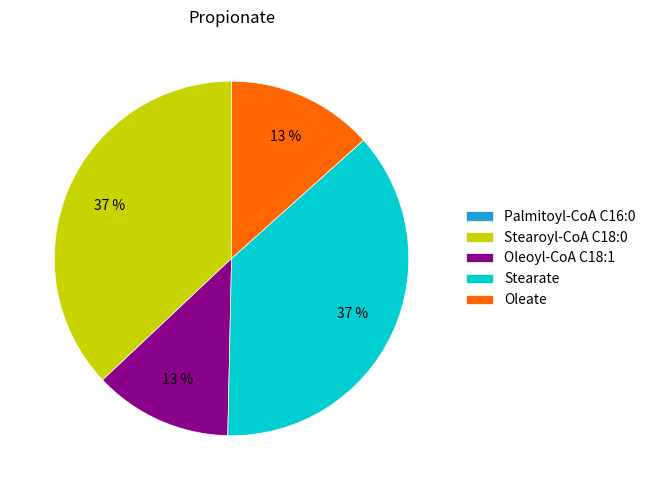

What percentage is the Stearoyl-CoA C18:0 slice, to the nearest percent?

37%